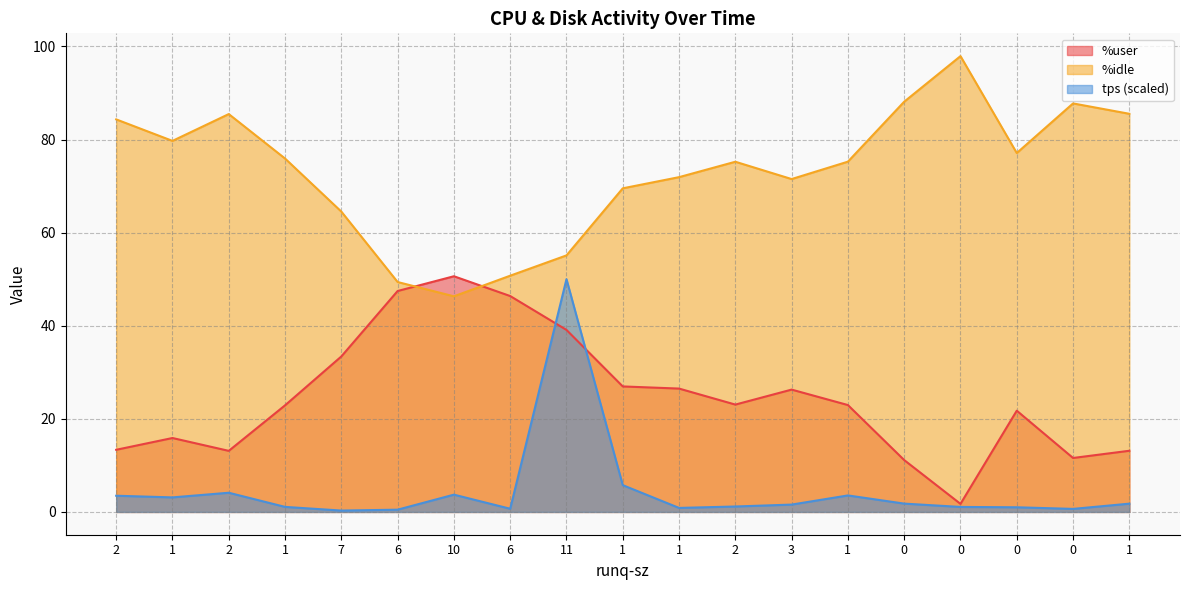

What is the value of the tps point at the 15th from the left?

1.8